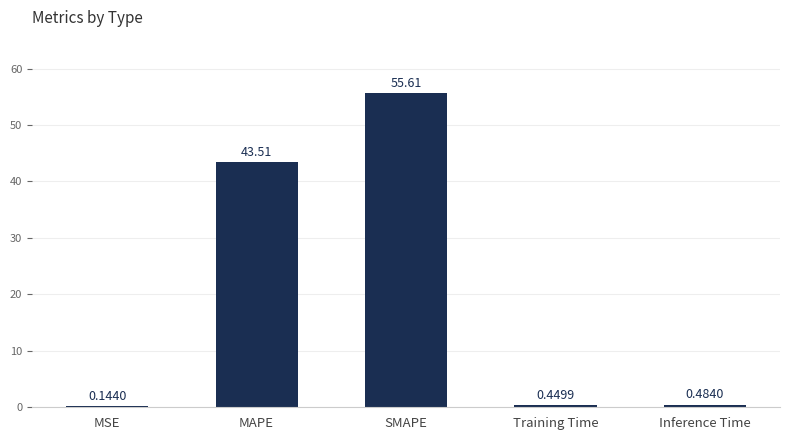

Which category has the highest value across all series?

SMAPE